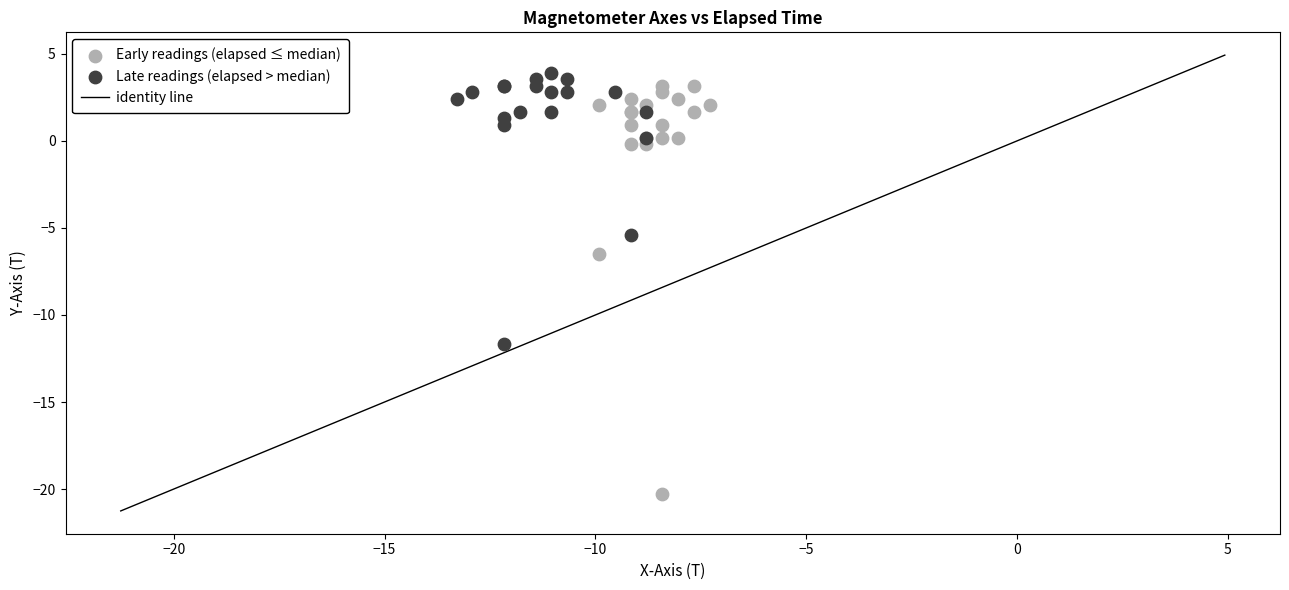

Which series has the largest Y range (max minus min)?

Early readings (elapsed ≤ median)